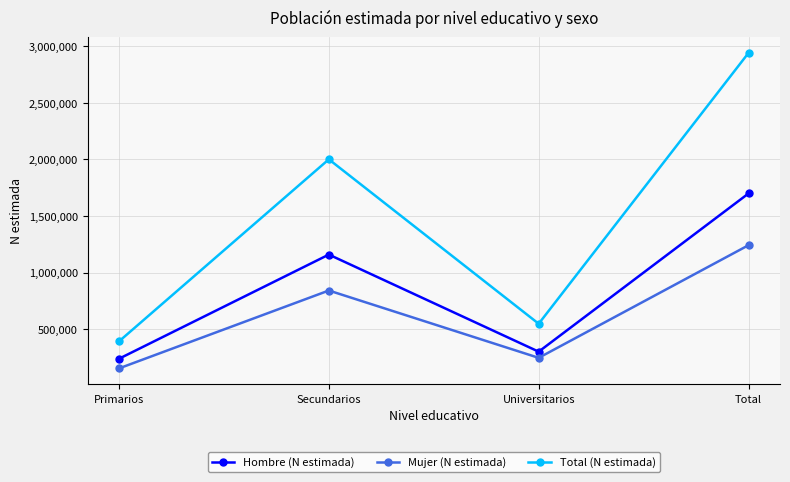

Does the chart display data point markers on the line(s)?

Yes